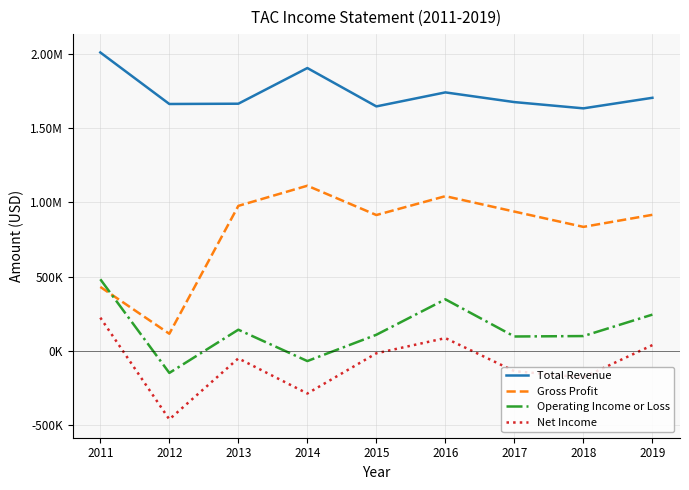

True or false: Net Income and Gross Profit cross at least once.

False